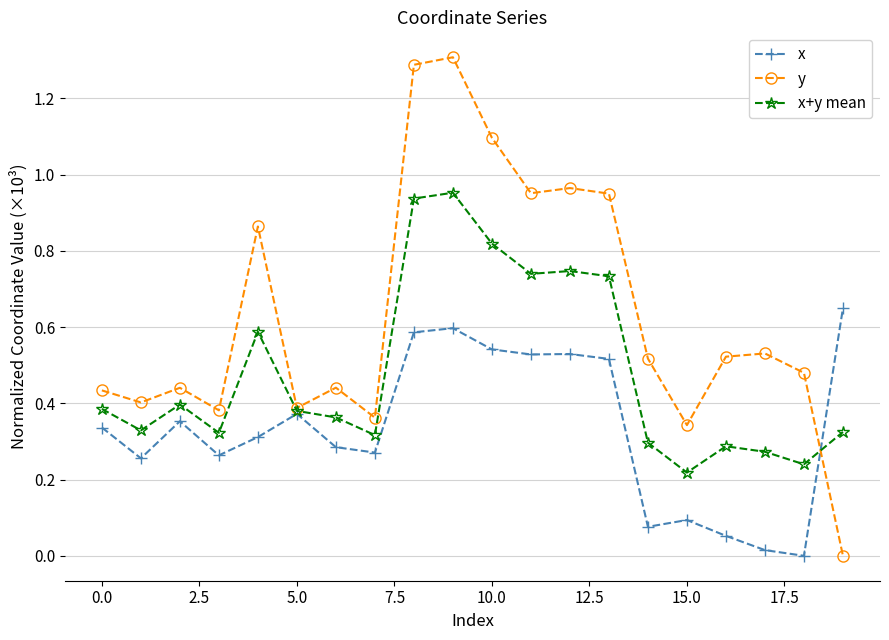

What is the highest value of the y series?

1.3